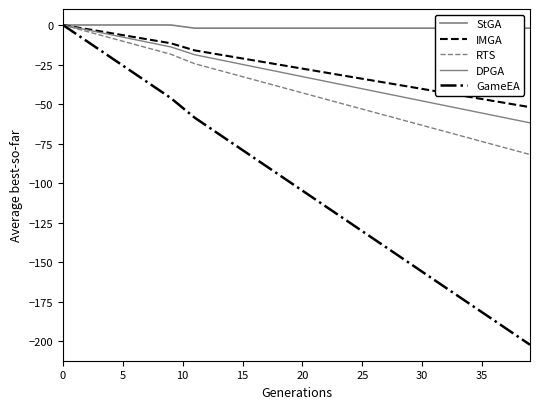

What is the approximate value of RTS at 26?

-55.3